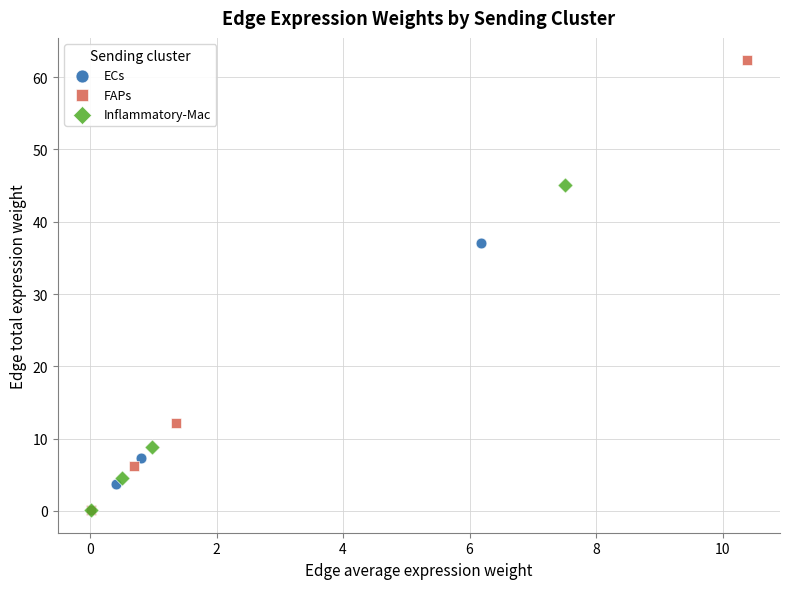

Which series has the largest Y range (max minus min)?

FAPs